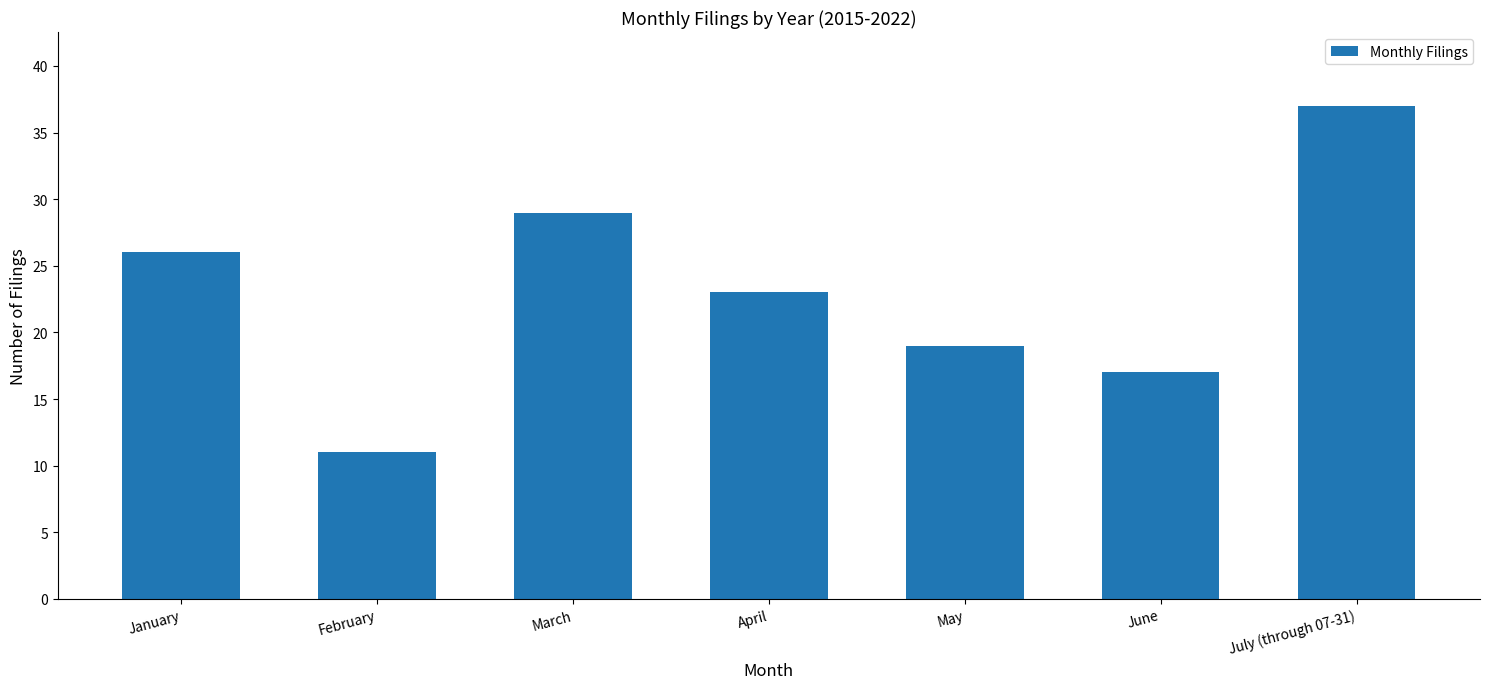

Count the number of data series in this chart.

1